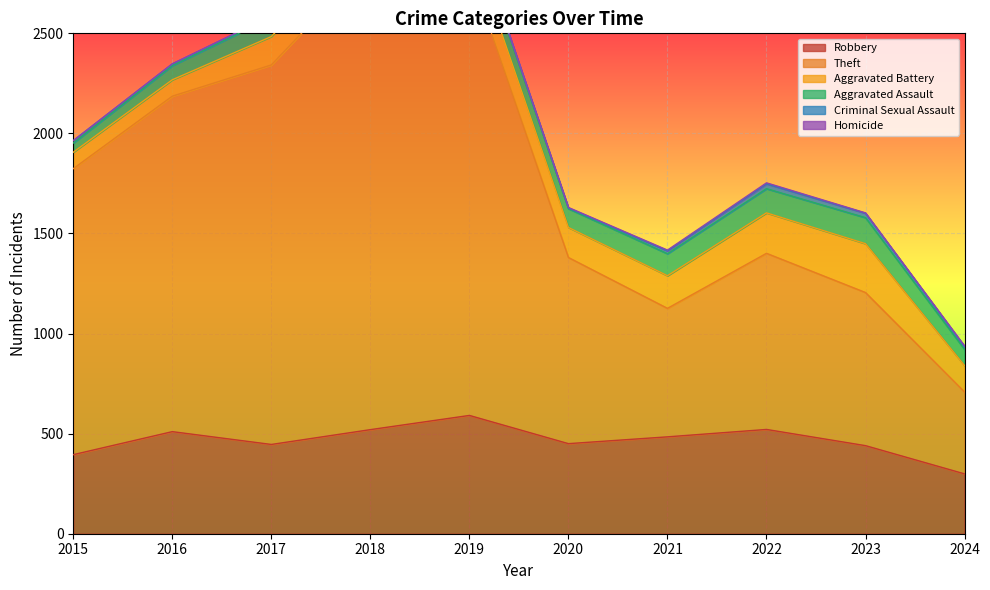

Is it true that Homicide equals 1 at 2018?

False